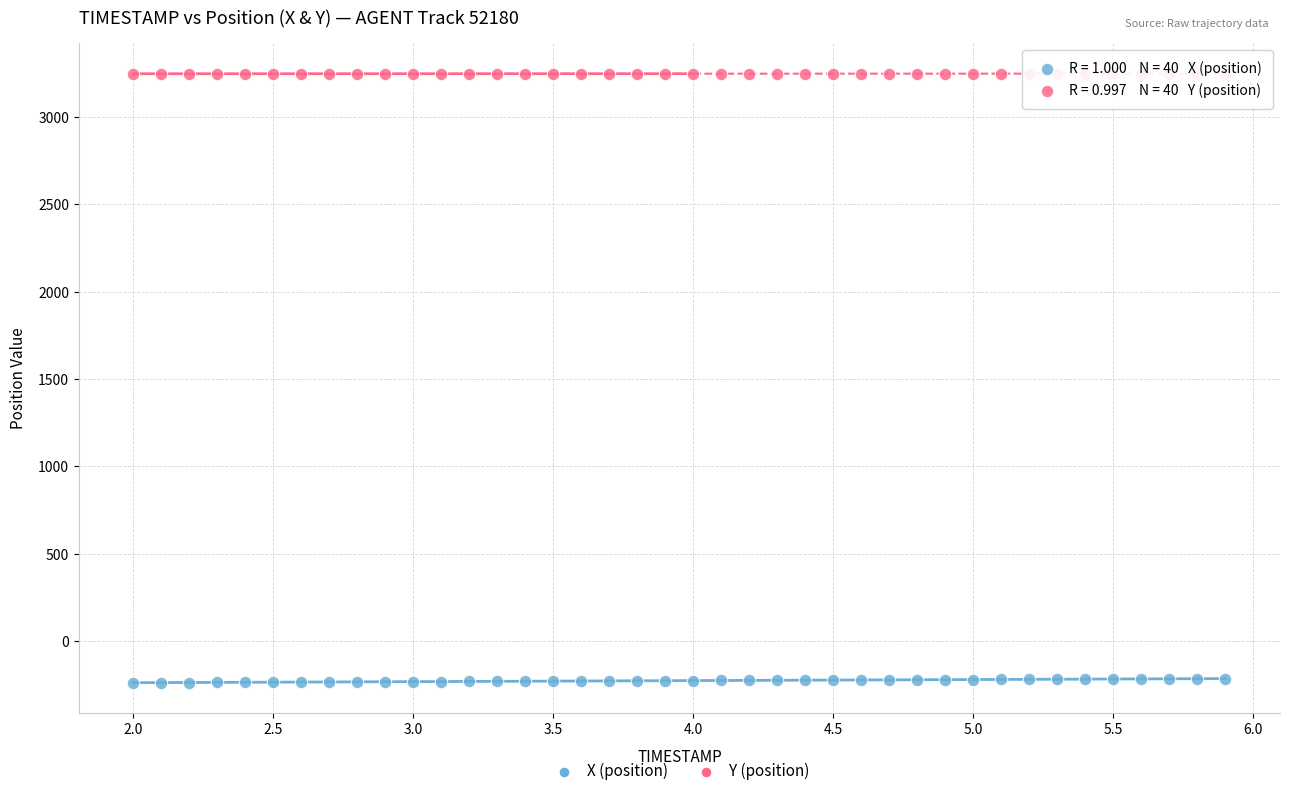

Which series reaches the minimum Y coordinate?

X (position)